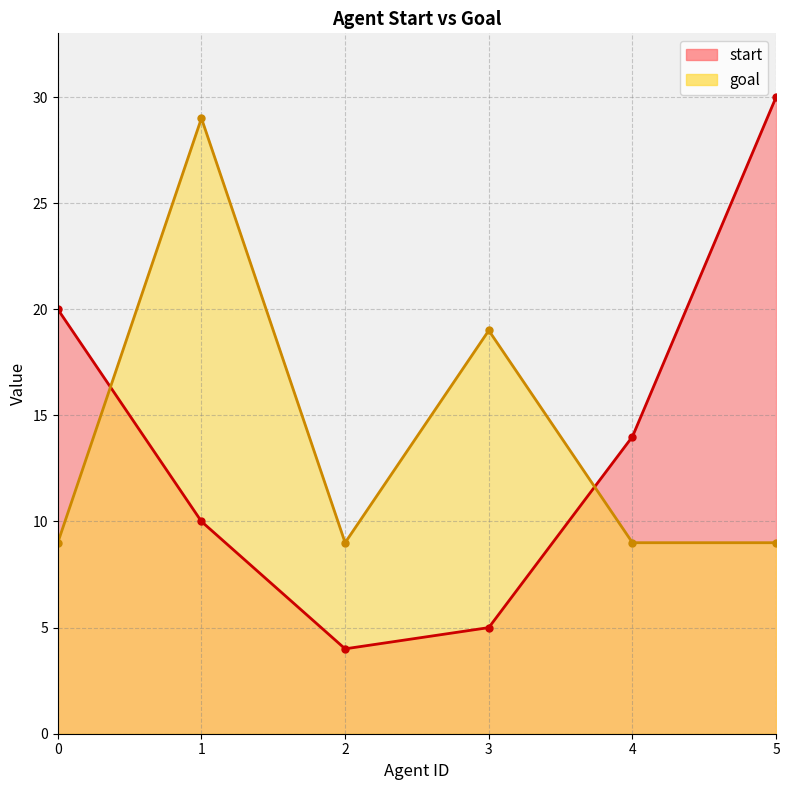

Reading right to left, transcribe all the data shown in this chart.

start: 30	14	5	4	10	20
goal: 9	9	19	9	29	9